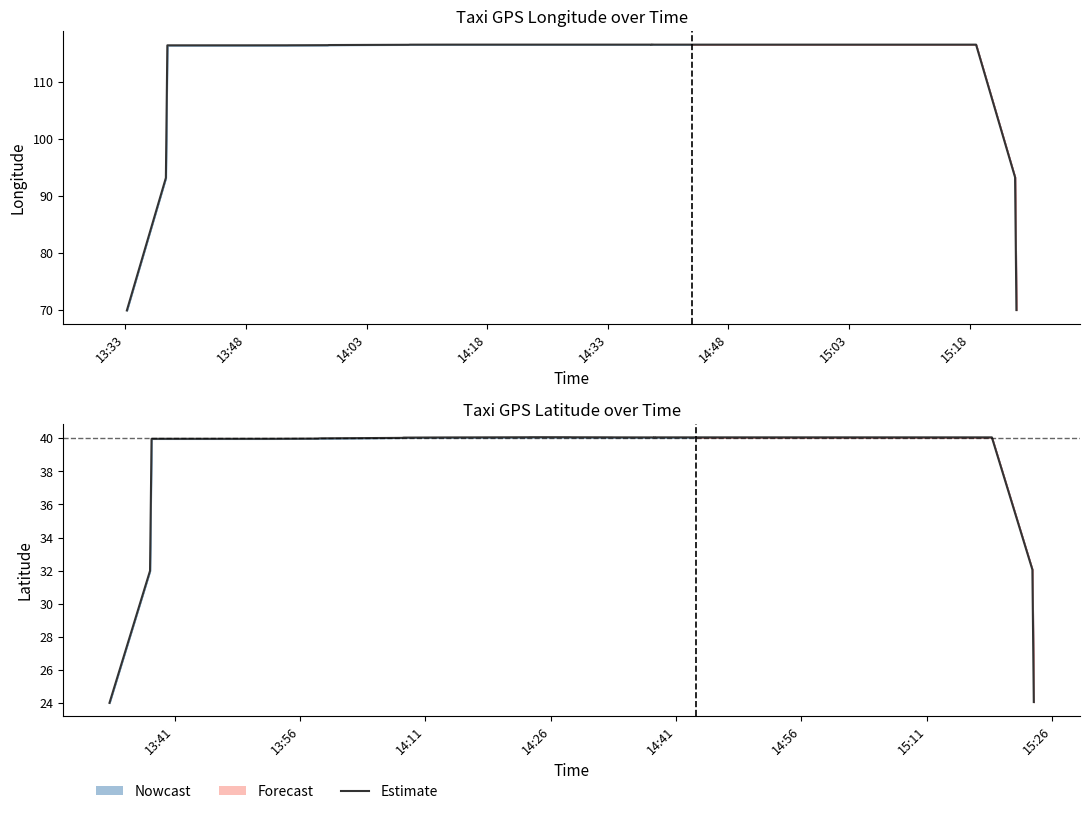

The chart shows a value of 19.9 at 28. True or false?

False